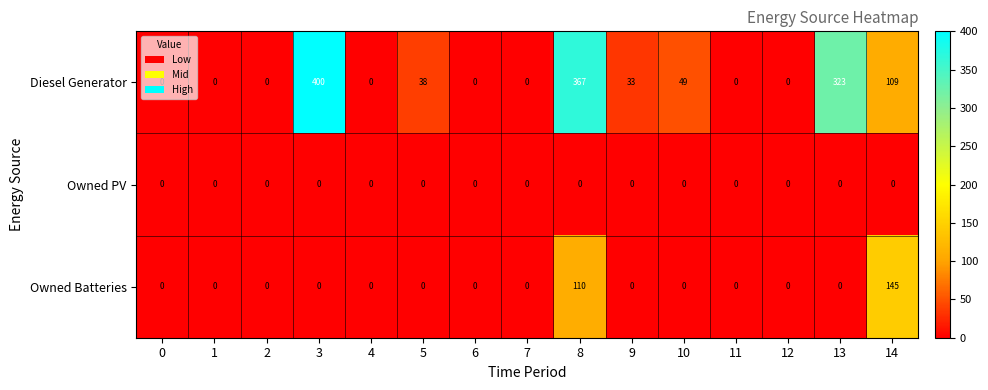

At which category is the sum across all series the highest?

8